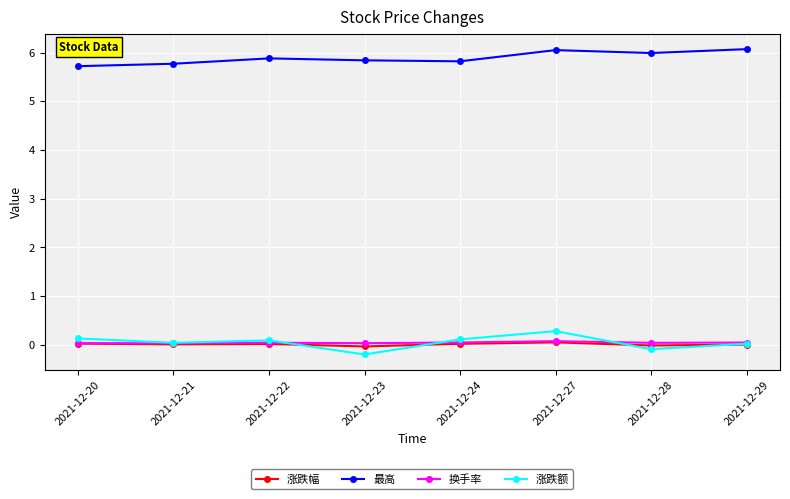

What is the value of the 最高 point at the 5th from the left?

5.8